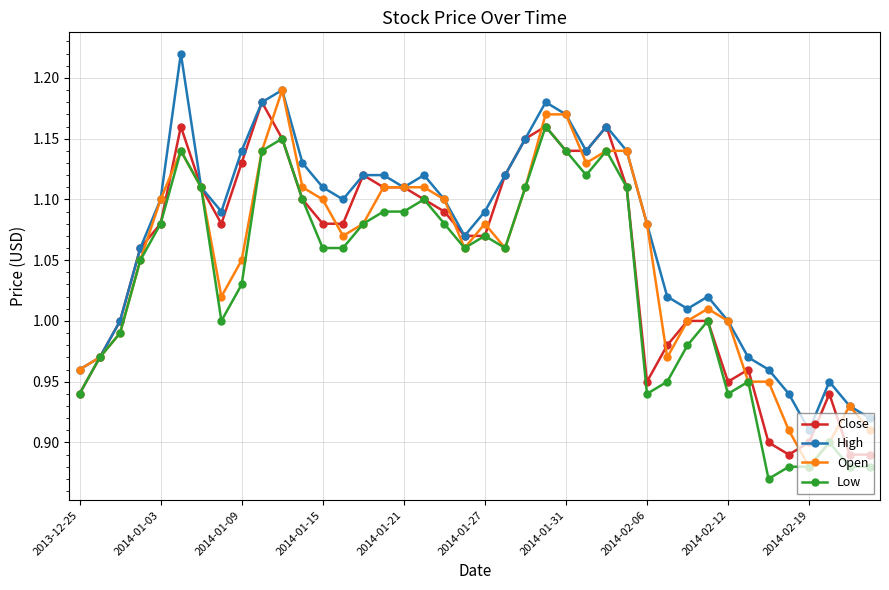

Which series has the largest total across all categories?

High